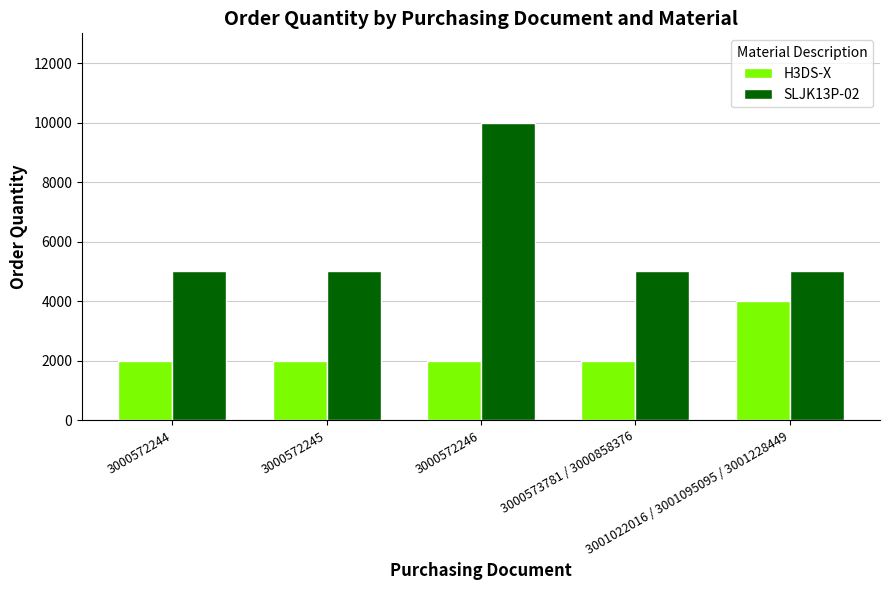

What is the label of the 4th bar from the left?

3000573781 / 3000858376